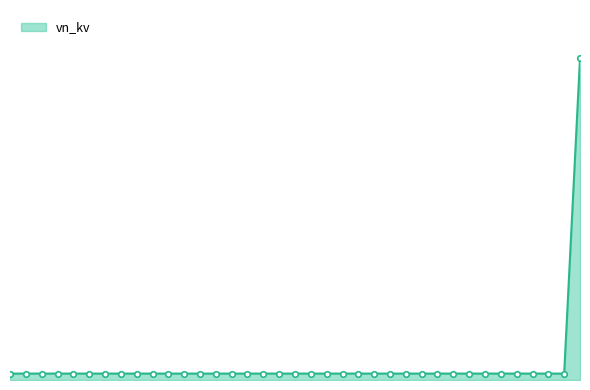

What is the minimum value shown in the chart?

0.4